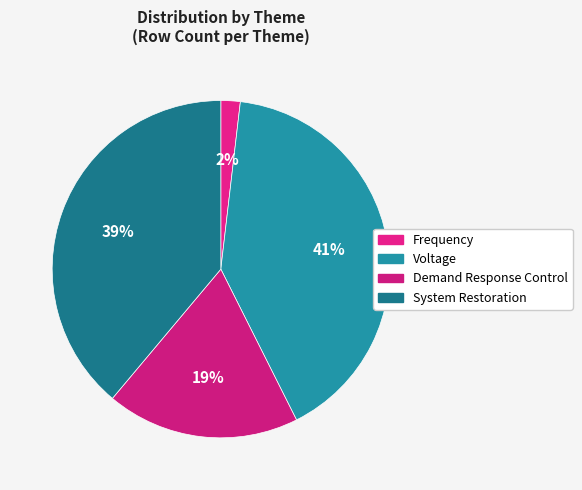

To the nearest percent, what is the difference between the System Restoration and Voltage slice percentages?

2%